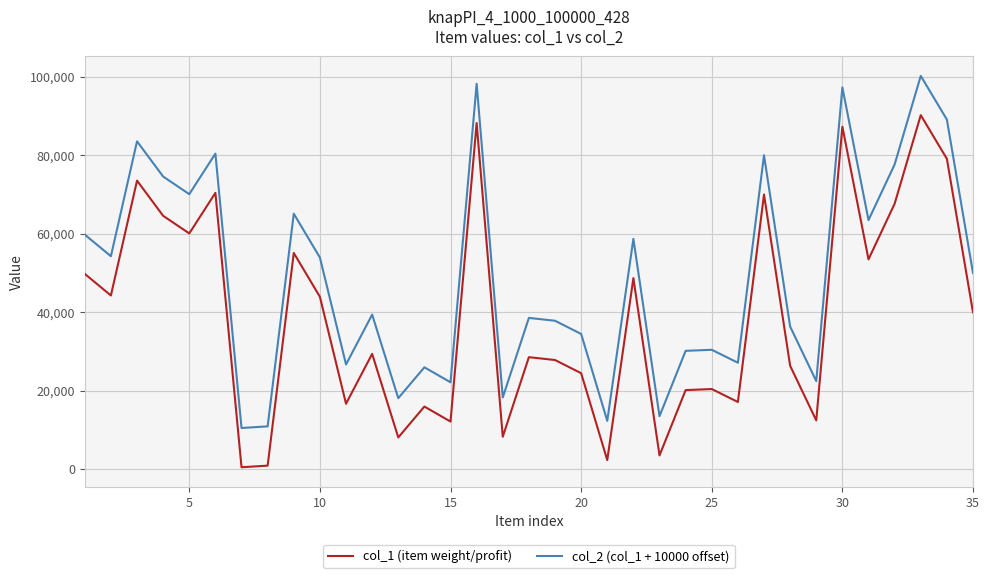

List the series in order of their peak value, lowest first.

col_1 (item weight/profit), col_2 (col_1 + 10000 offset)